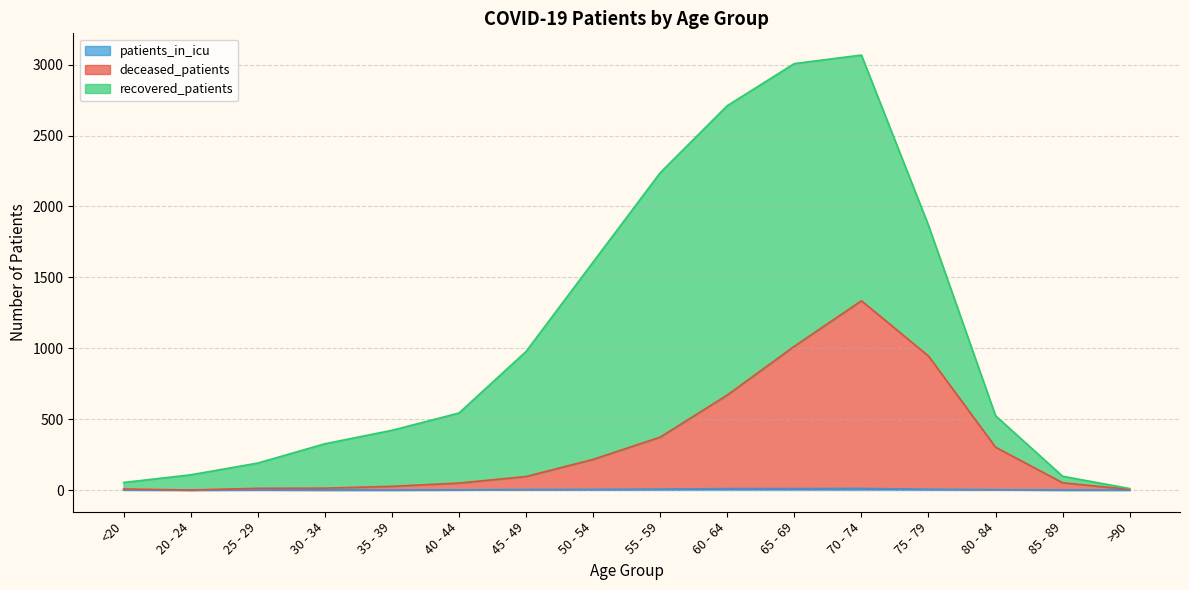

True or false: patients_in_icu and deceased_patients intersect in this chart.

False